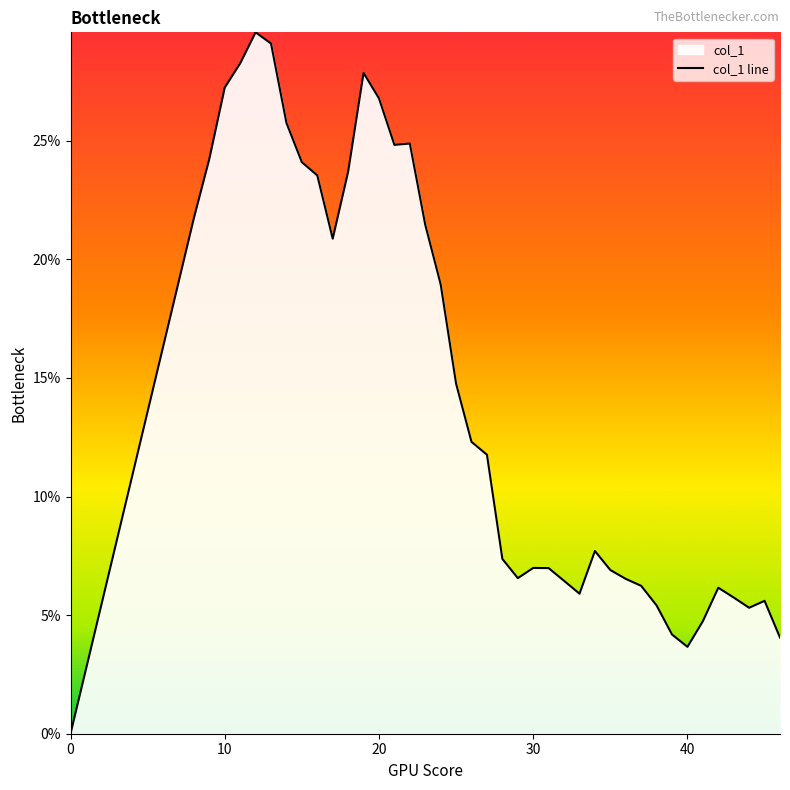

List the labels in order of value, smallest first.

0, 40, 46, 39, 41, 44, 38, 45, 43, 33, 42, 37, 32, 36, 29, 35, 31, 30, 28, 34, 27, 26, 25, 24, 17, 23, 8, 16, 18, 15, 9, 21, 22, 14, 20, 10, 19, 11, 13, 12